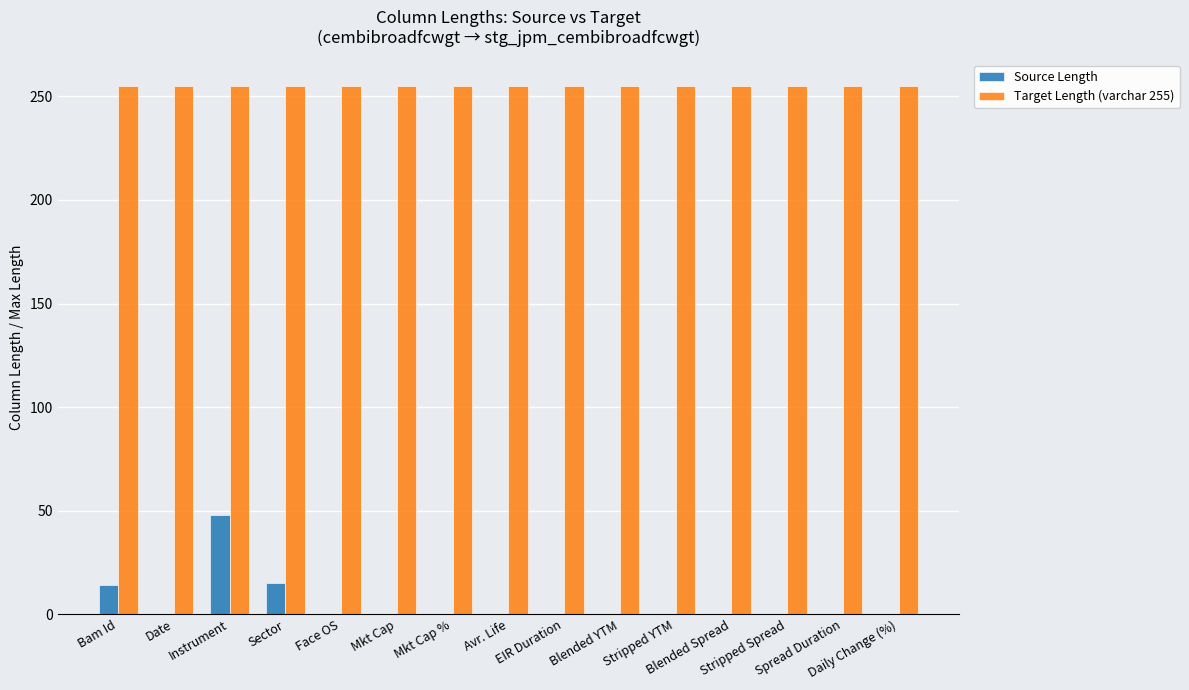

Which series has the largest total across all categories?

Target Length (varchar 255)